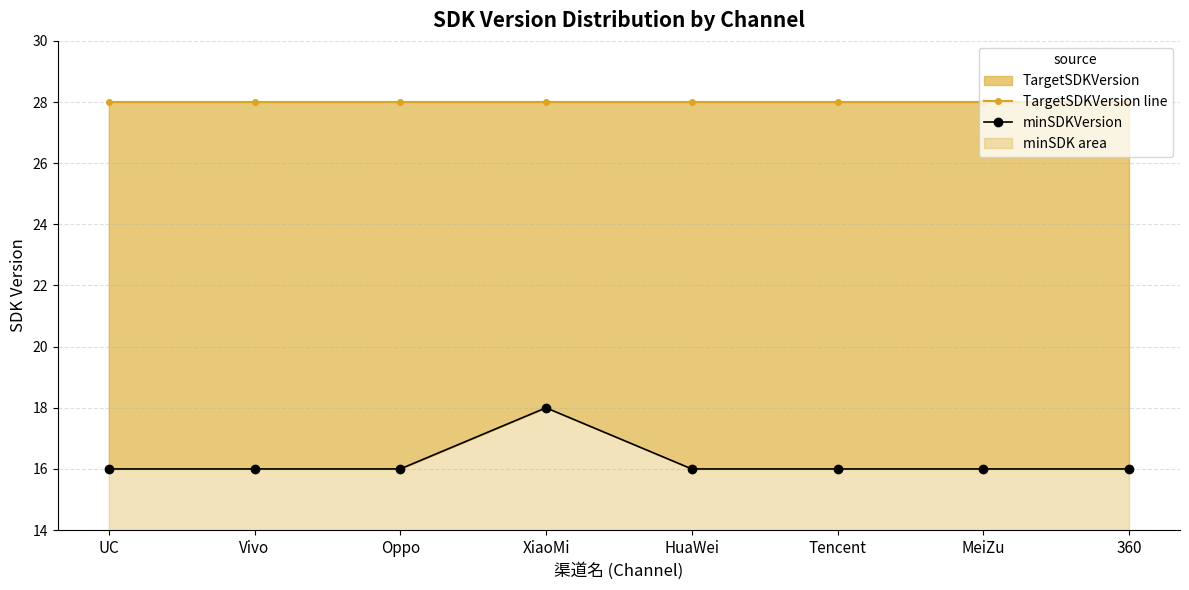

At which category is the sum across all series the highest?

XiaoMi